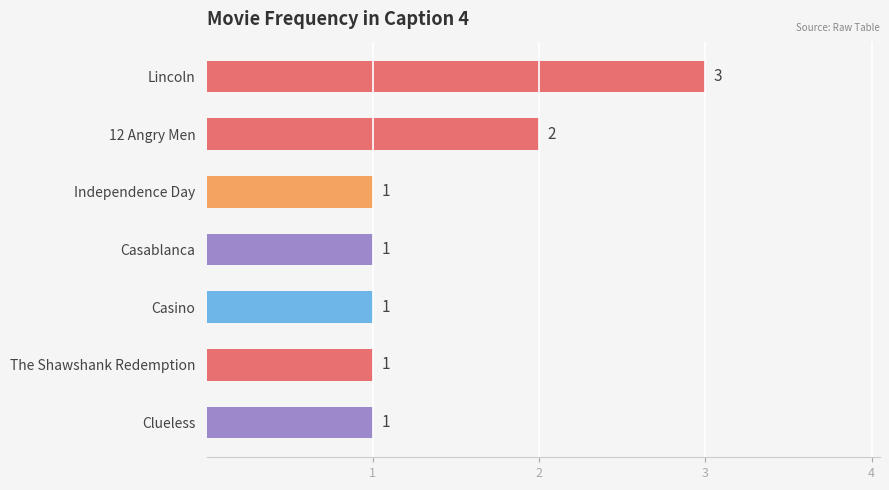

Reading bottom to top, extract all data points from this chart.

1	1	1	1	1	2	3